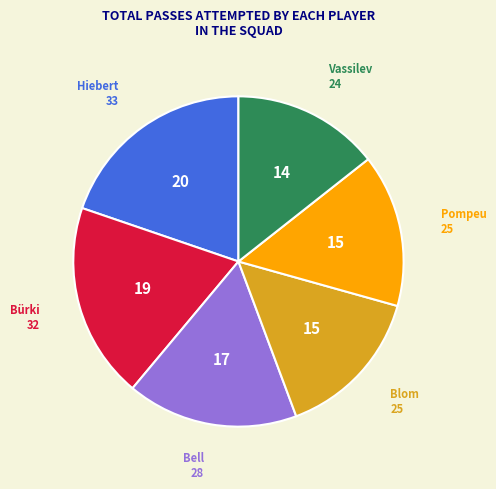

Is there any slice that represents more than half of the pie?

No